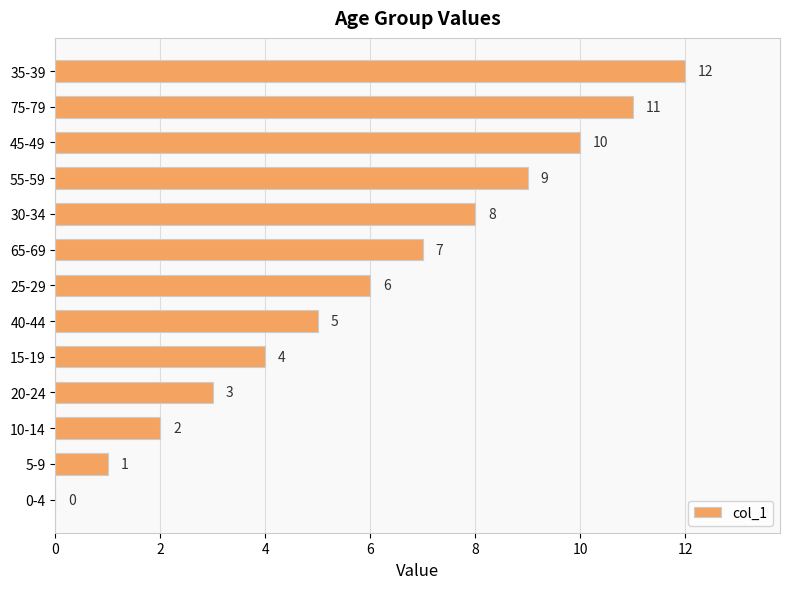

Which category has the highest value across all series?

35-39